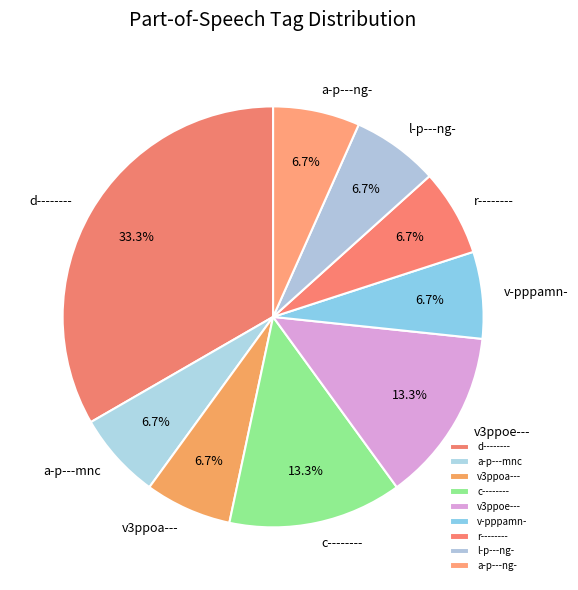

What percentage is the a-p---mnc slice, to the nearest percent?

7%